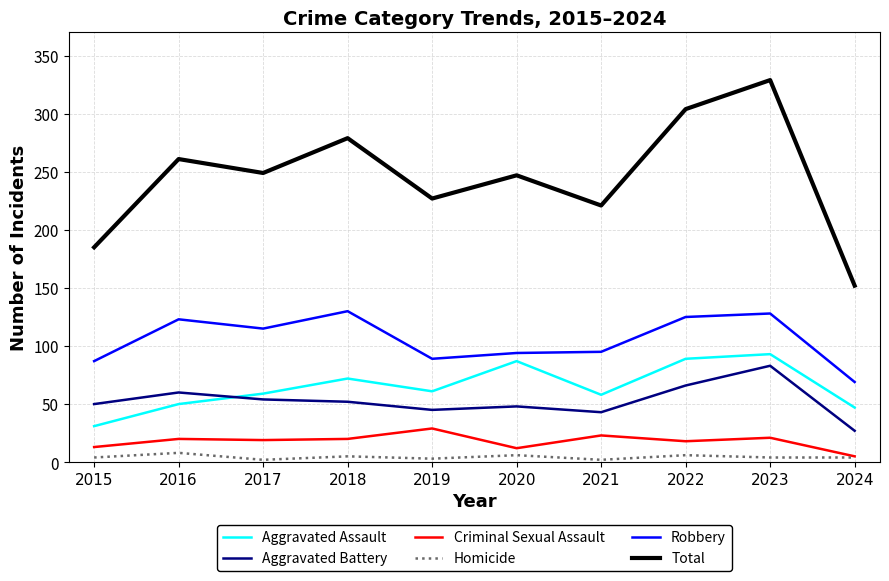

True or false: Homicide and Robbery intersect in this chart.

False